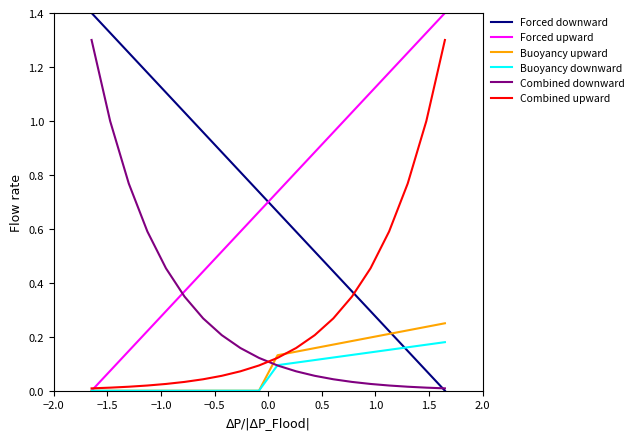

What is the difference between the maximum and minimum values in the Forced upward series?

1.4